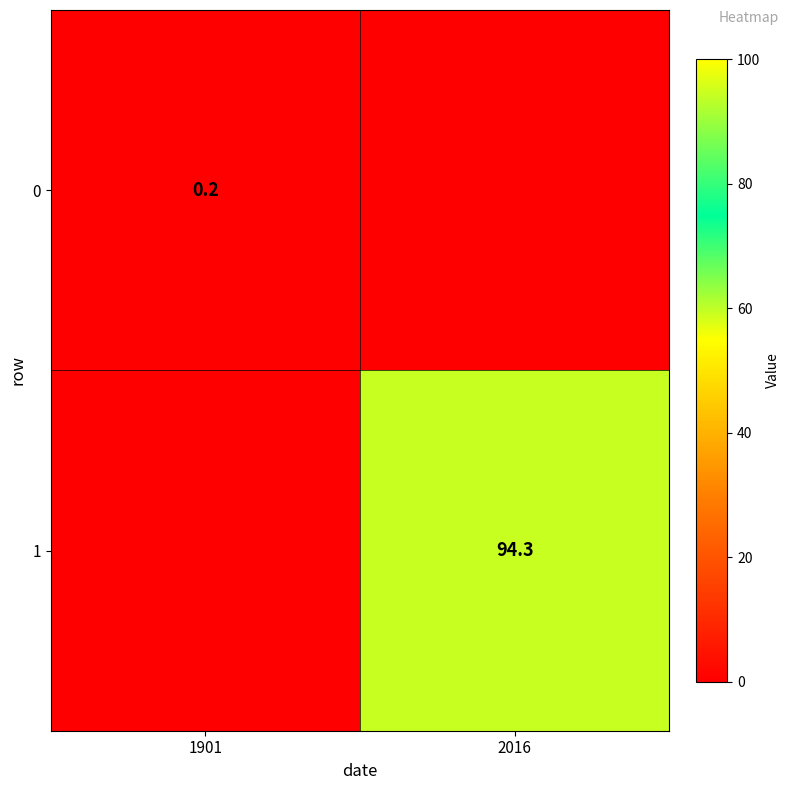

Is the value of 0 at 1901 greater than the value of 1 at 2016?

No